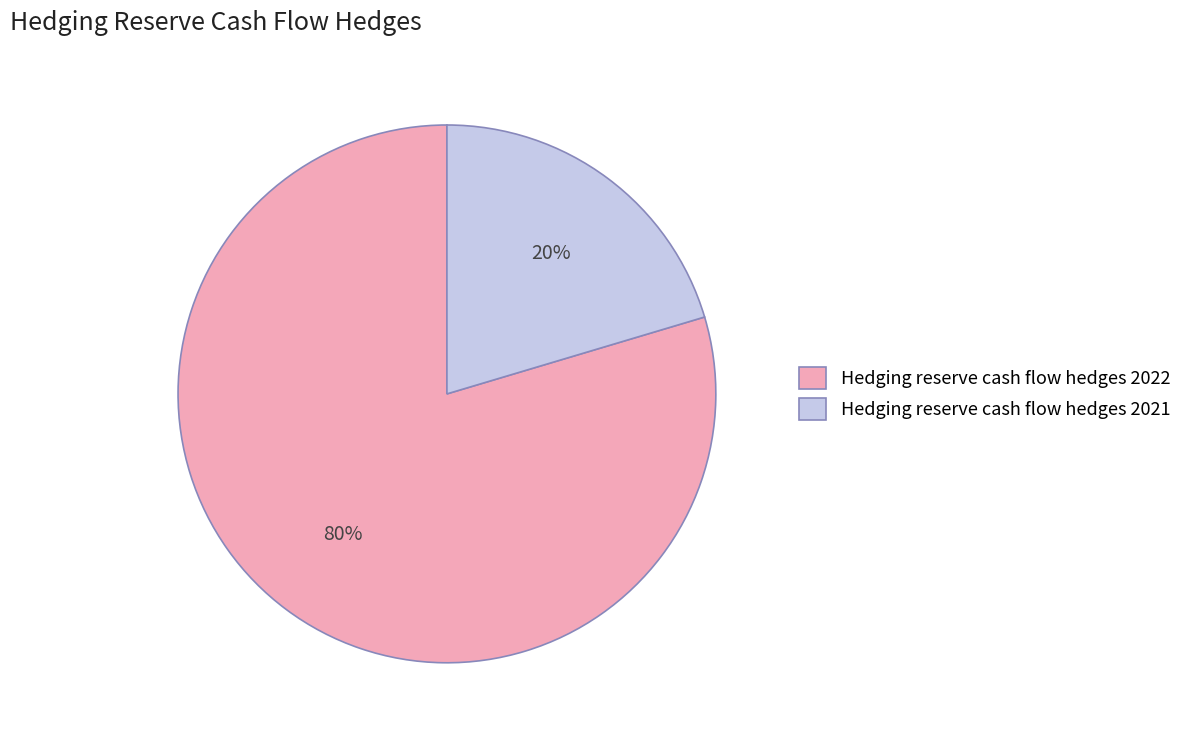

Is the sum of Hedging reserve cash flow hedges 2021 and Hedging reserve cash flow hedges 2022 greater than half?

Yes